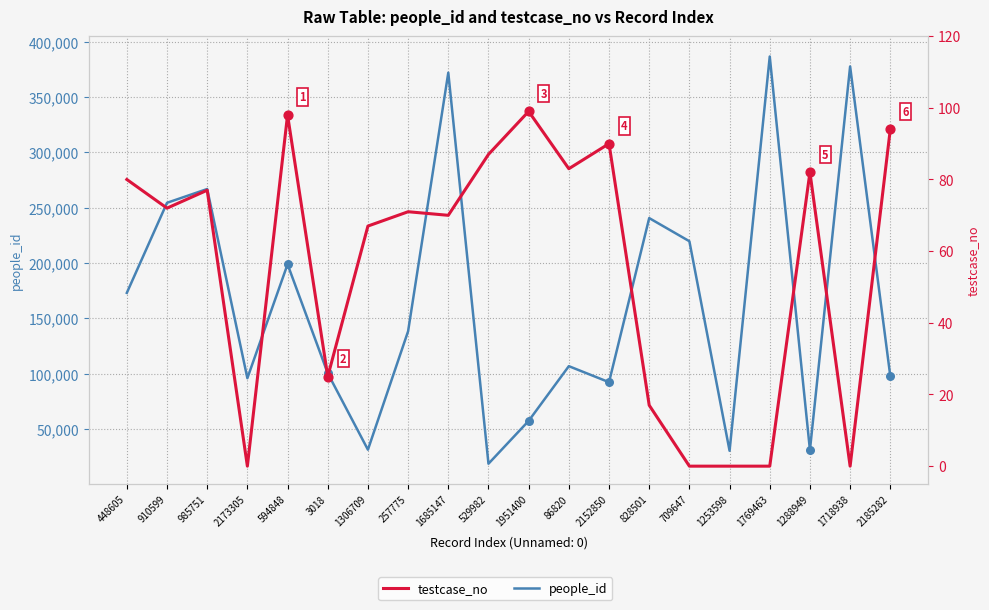

Which series contains the highest Y value?

people_id